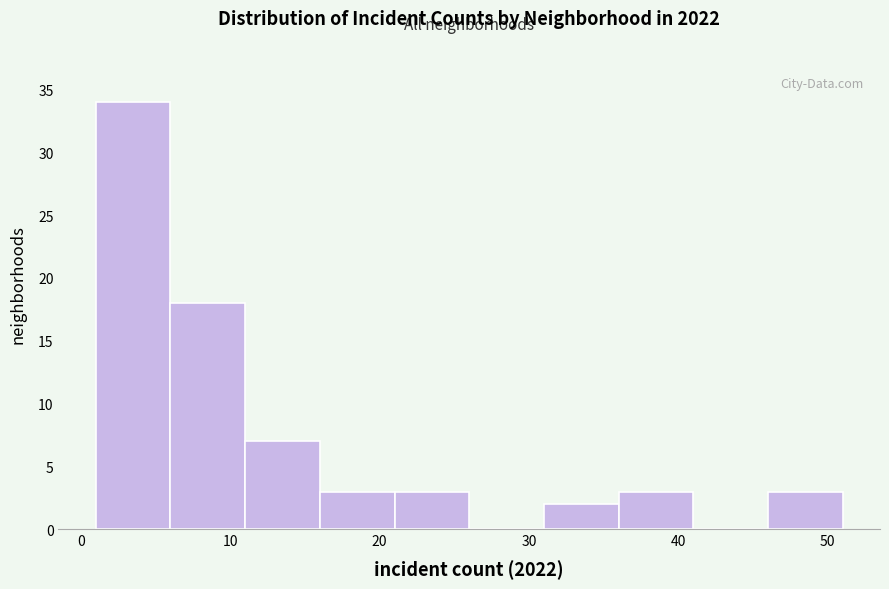

Which range on the x-axis has the tallest bar?

1 to 6